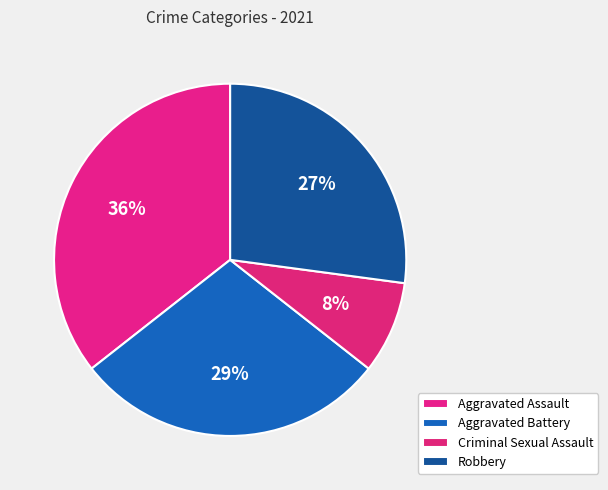

Between Robbery and Criminal Sexual Assault, which is larger?

Robbery